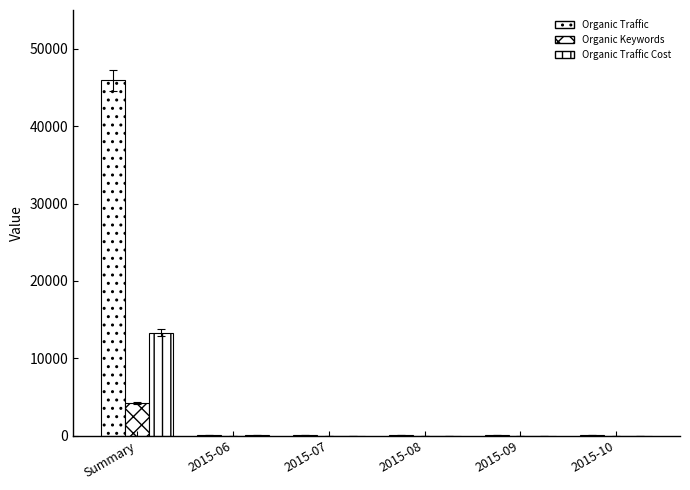

How many values in the Organic Traffic series exceed 121?

1